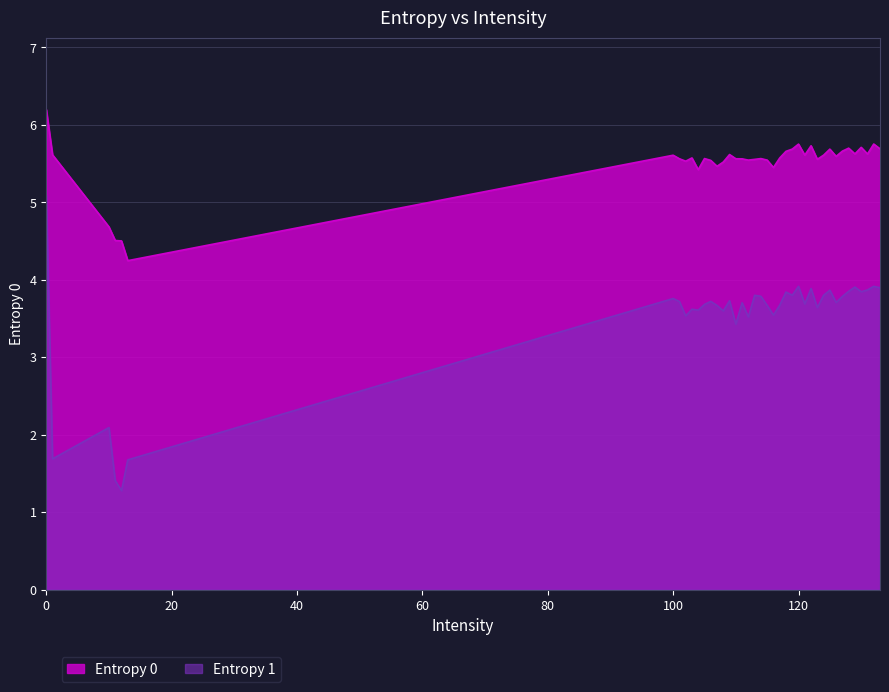

The value of Entropy 1 at 119 is 3.8. True or false?

True